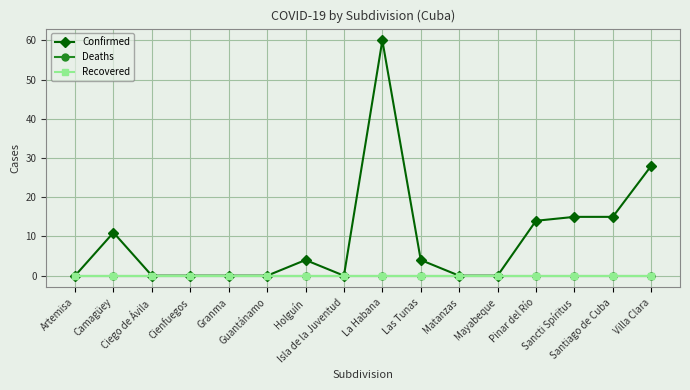

Is this an area chart (filled region under the line)?

No